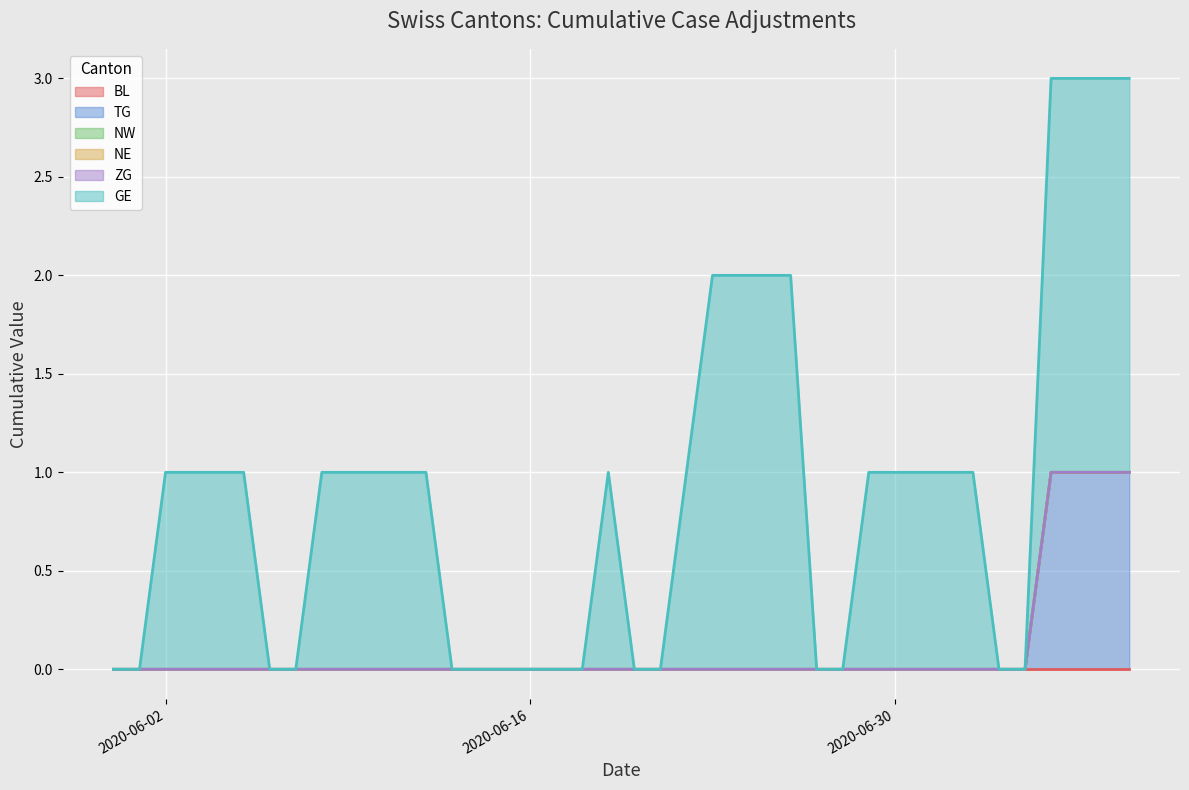

What is the label of the 12th point from the left?

11